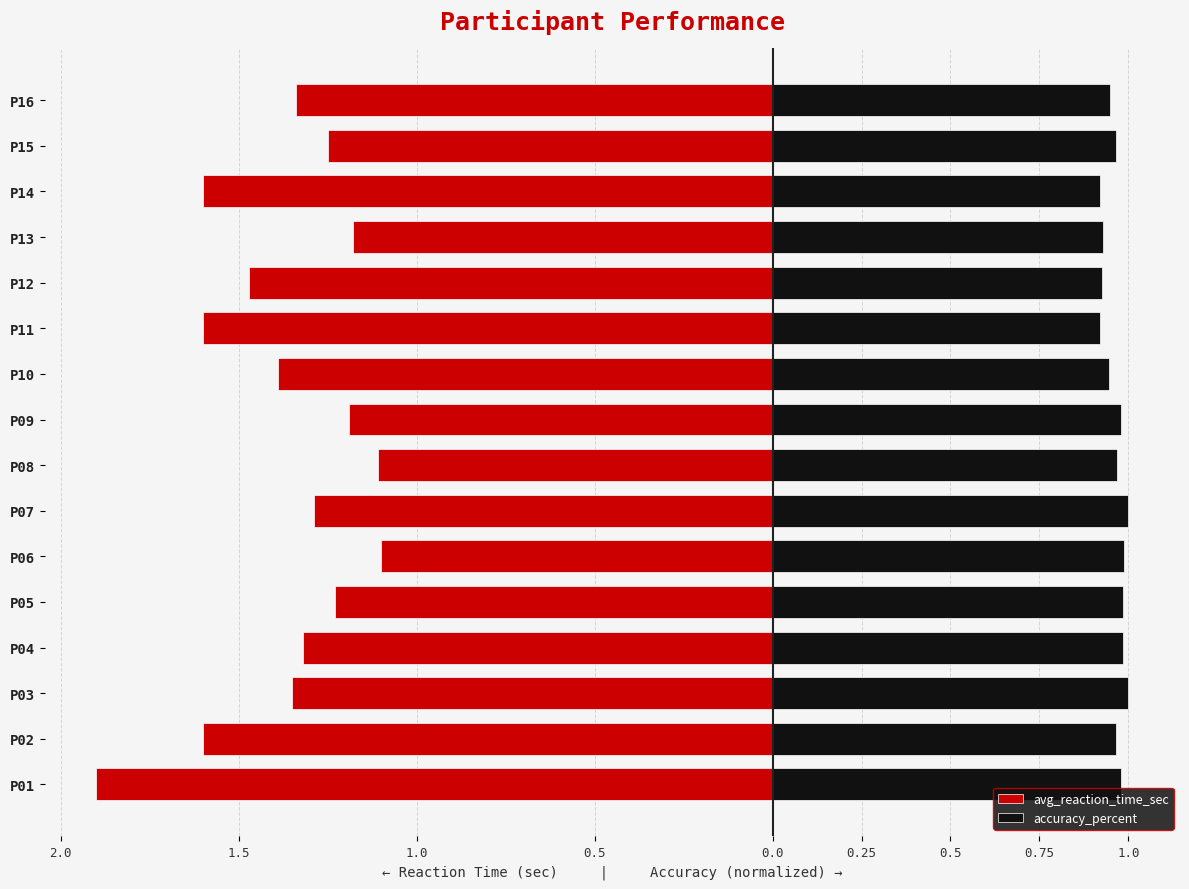

What are all the series names shown in the legend?

avg_reaction_time_sec, accuracy_percent